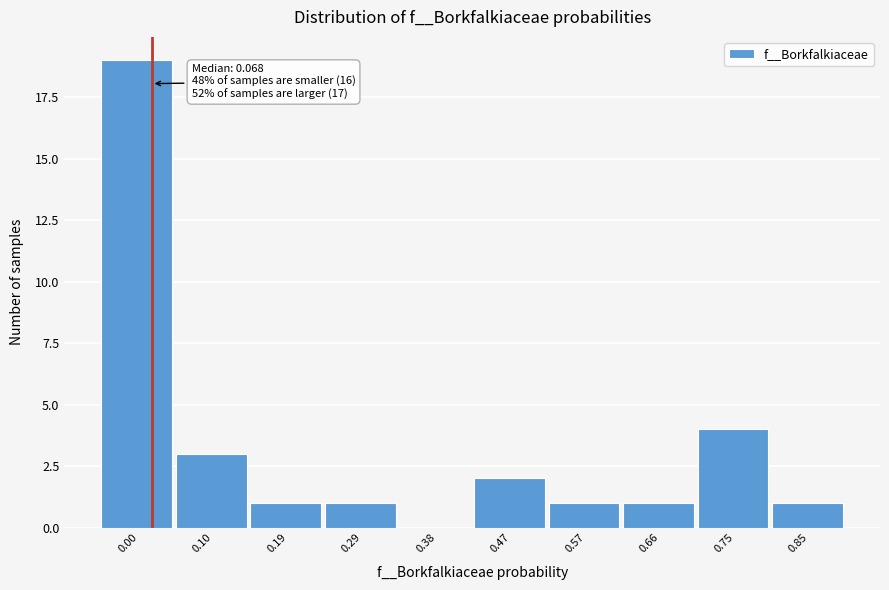

What is the greatest value displayed?

19